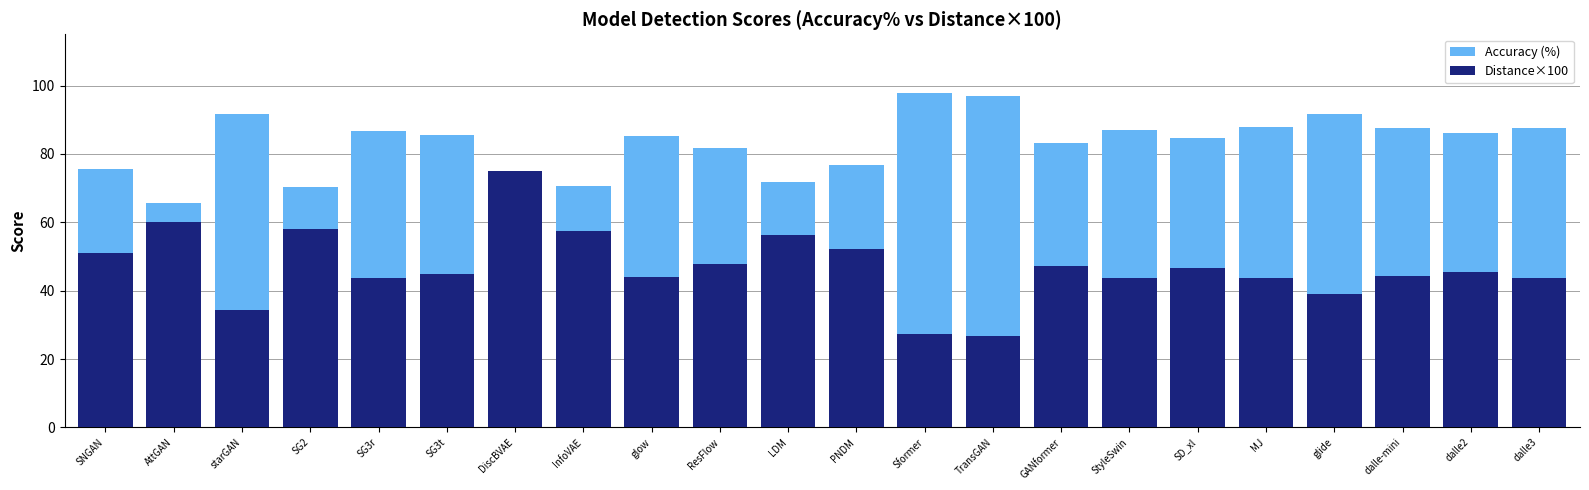

At which label does Distance×100 reach its peak?

DiscBVAE